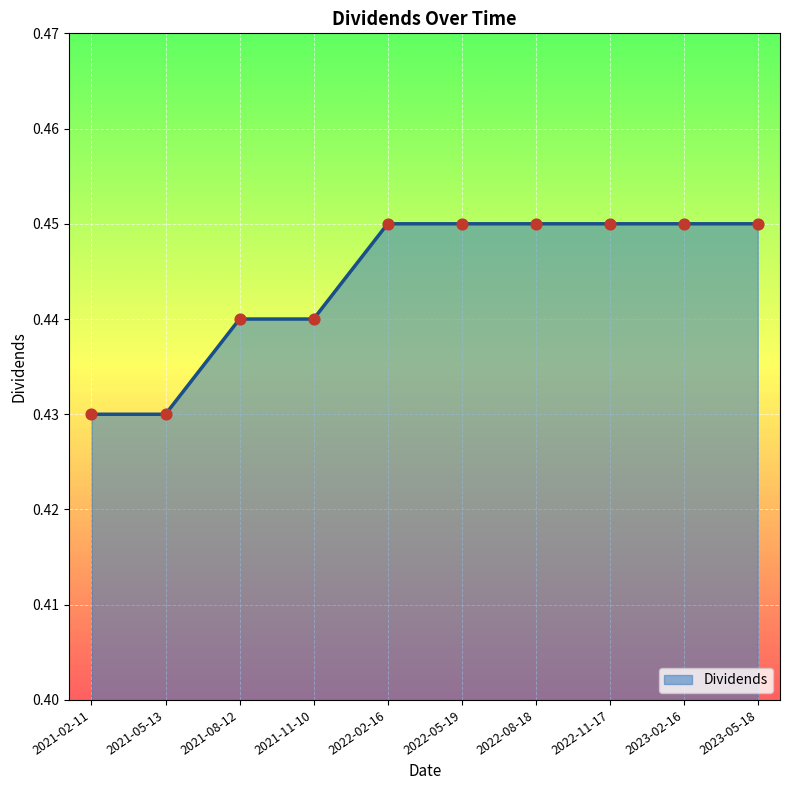

Between 2021-05-13 and 2021-08-12, which is larger?

2021-08-12